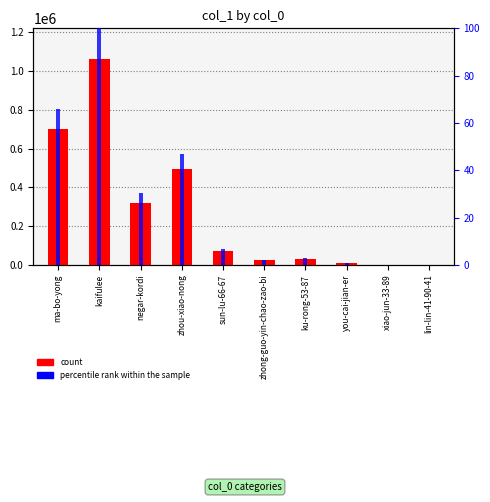

Rank the series at negar-kordi from highest to lowest value.

col_1 count, percentile rank within the sample